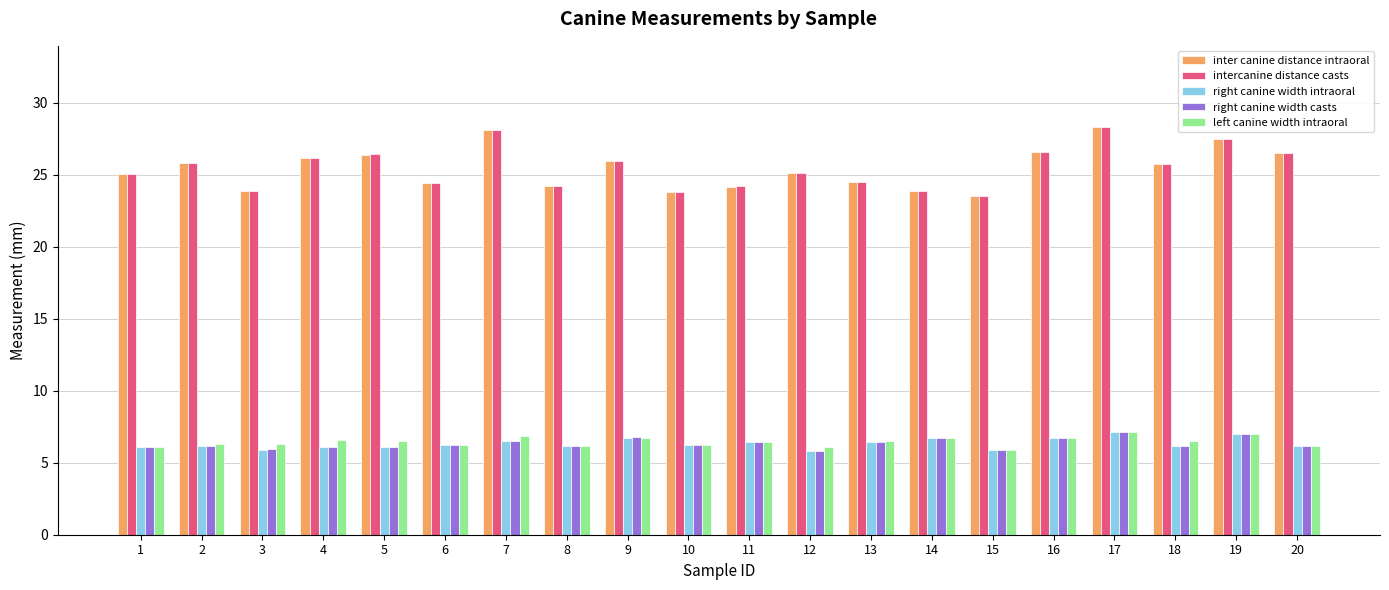

What is the difference between the maximum and minimum values in the intercanine distance casts series?

4.8